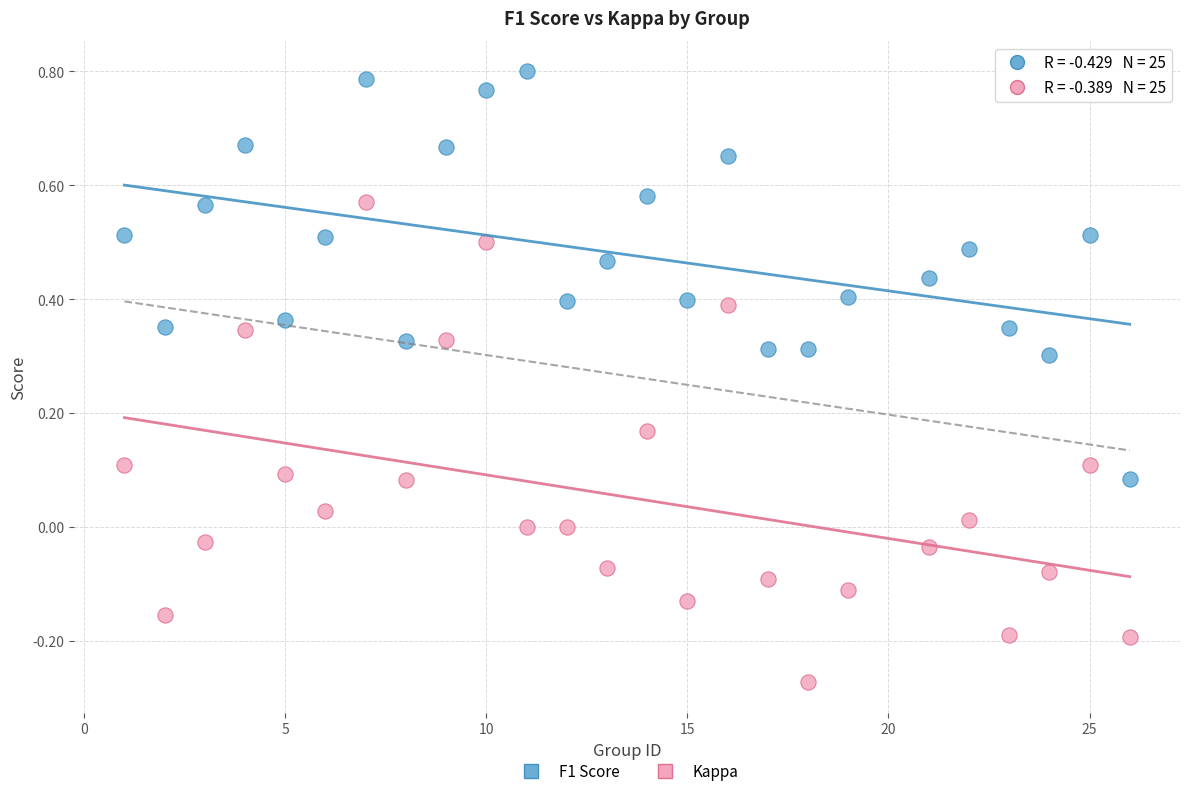

Which series contains the highest Y value?

F1 Score